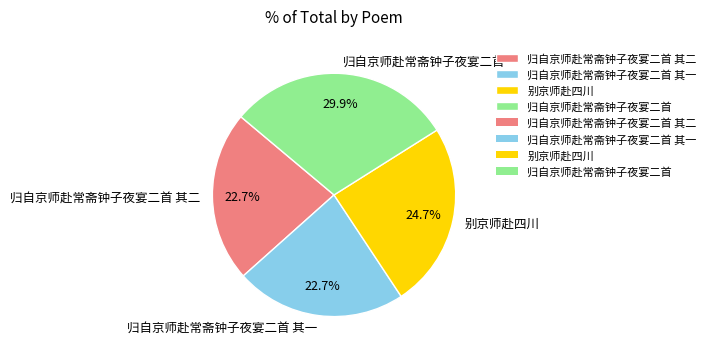

True or false: 归自京师赴常斋钟子夜宴二首 其一 accounts for 23% of the total.

True